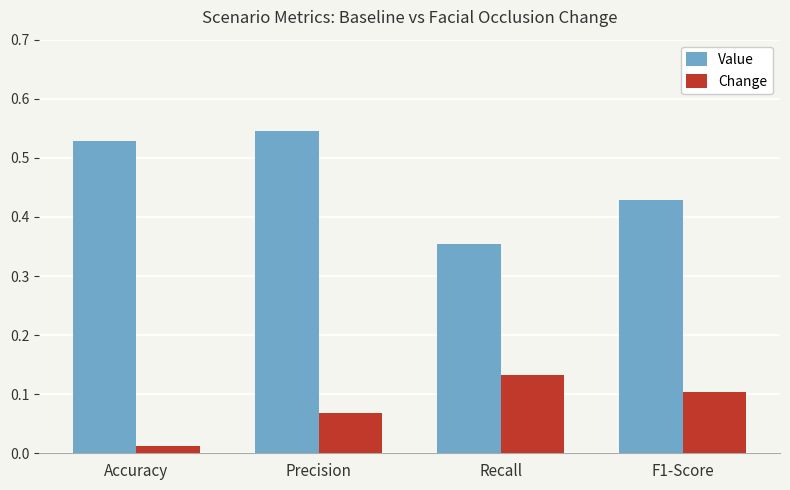

Which category has the lowest value in the Change series?

Accuracy